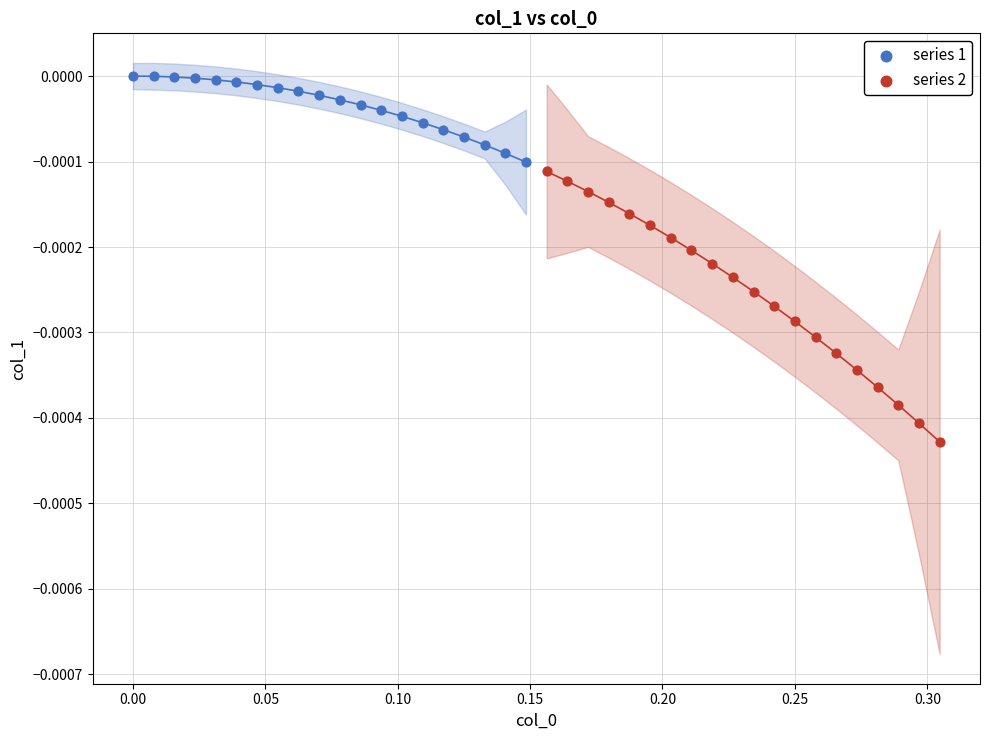

Which series contains the lowest Y value?

series 2